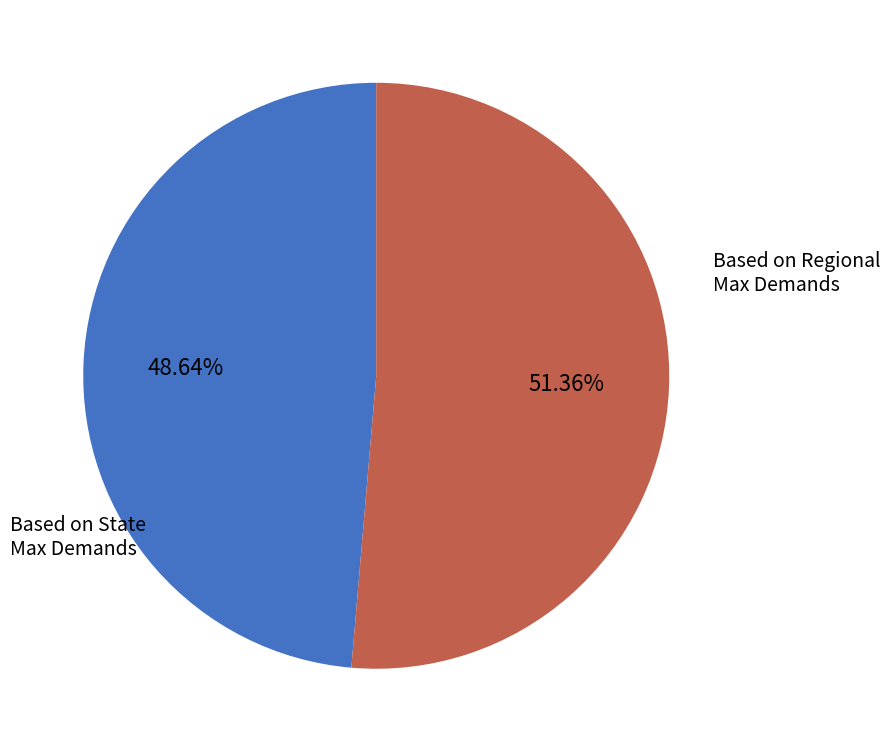

Which has a higher value, Based on State Max Demands or Based on Regional Max Demands?

Based on State Max Demands